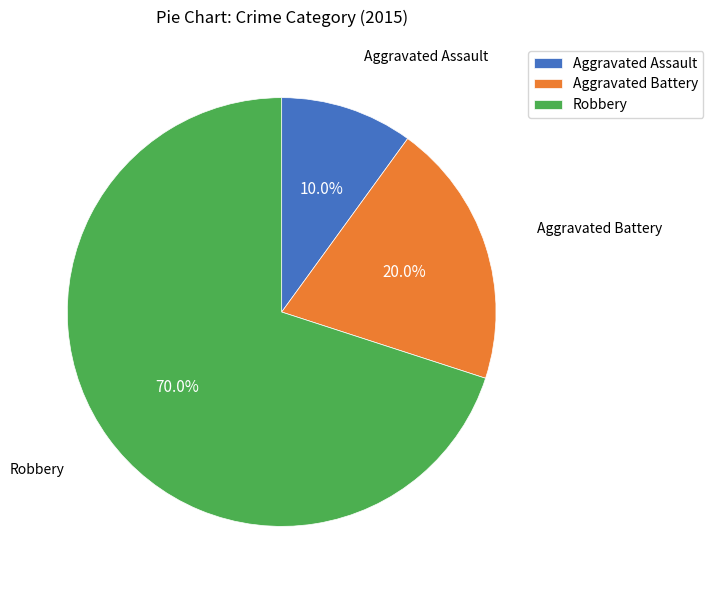

The Aggravated Battery slice represents 12% of the pie. True or false?

False